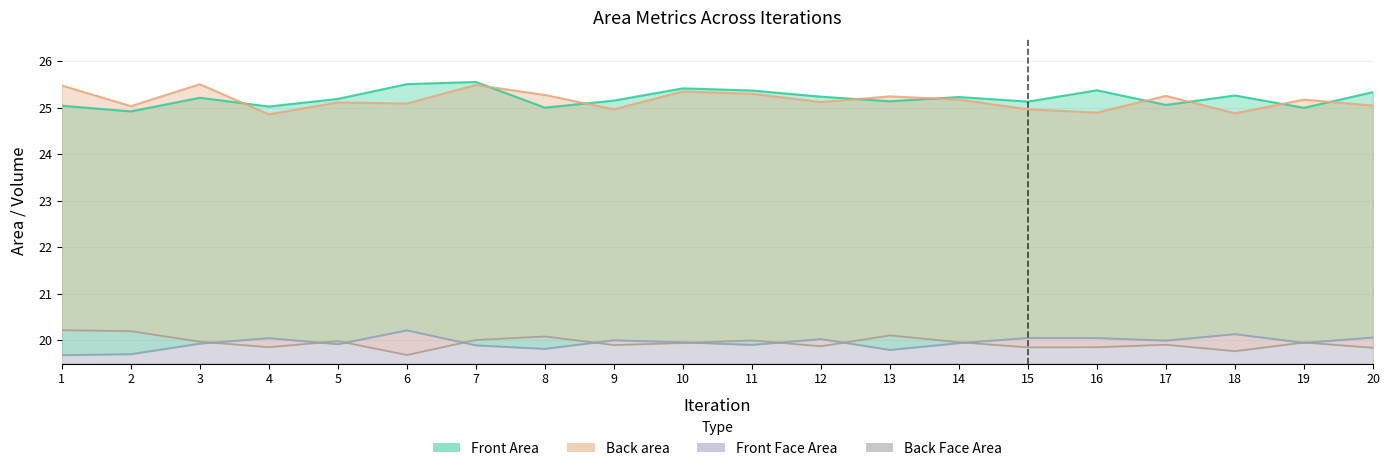

How many lines are shown in the chart?

4